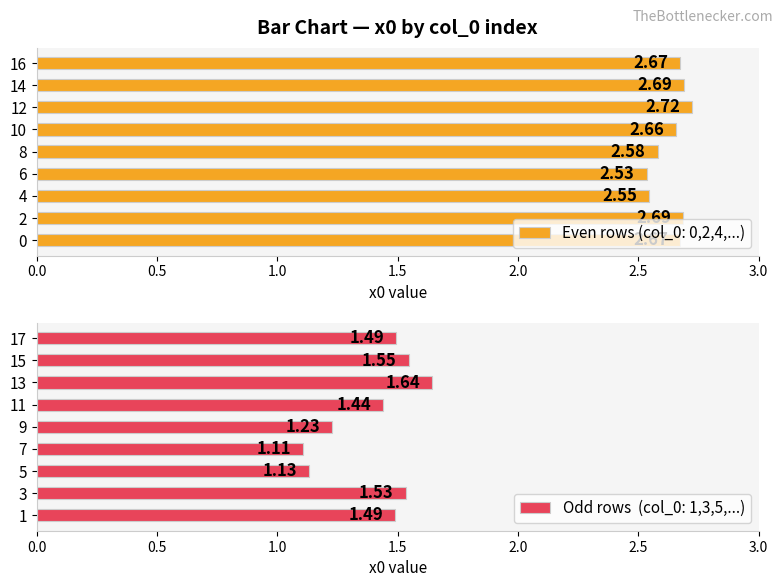

The value at 6 is 2.5. True or false?

True